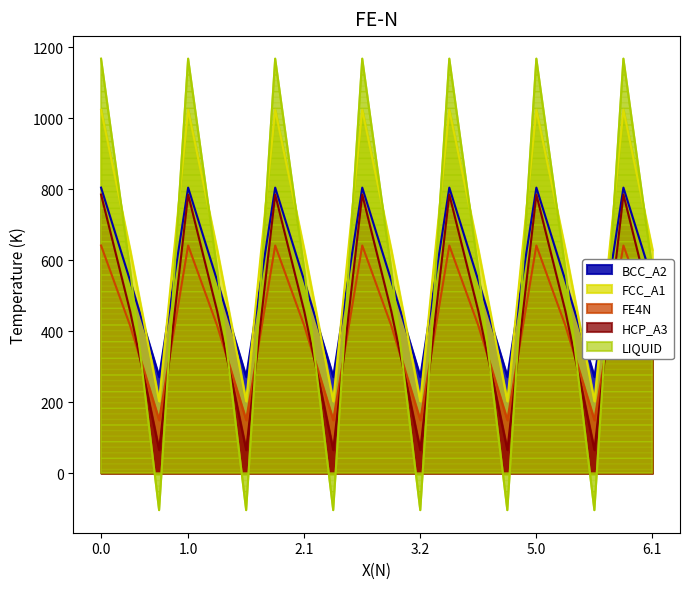

Which series has the largest range (max minus min)?

LIQUID